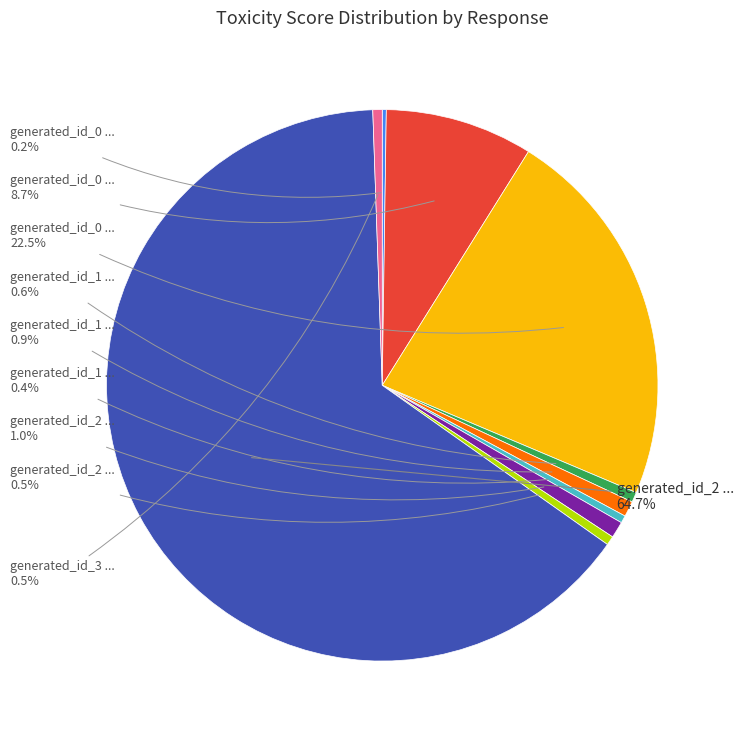

Is there any slice that represents more than half of the pie?

Yes